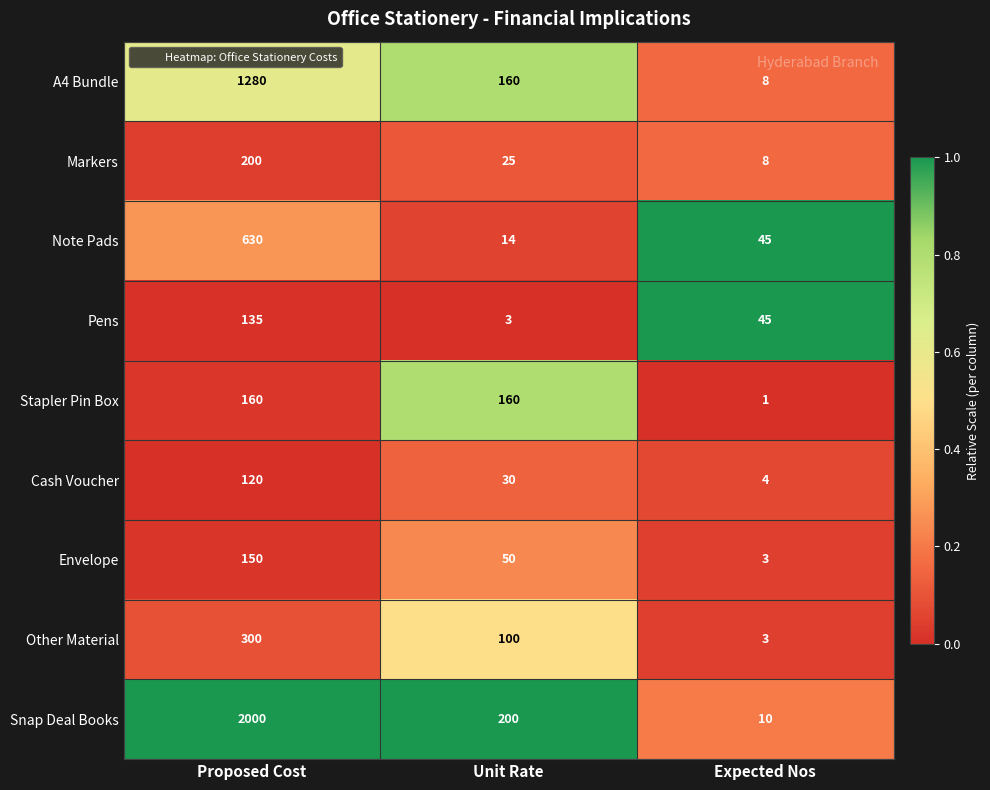

At which label does Pens reach its peak?

Proposed Cost